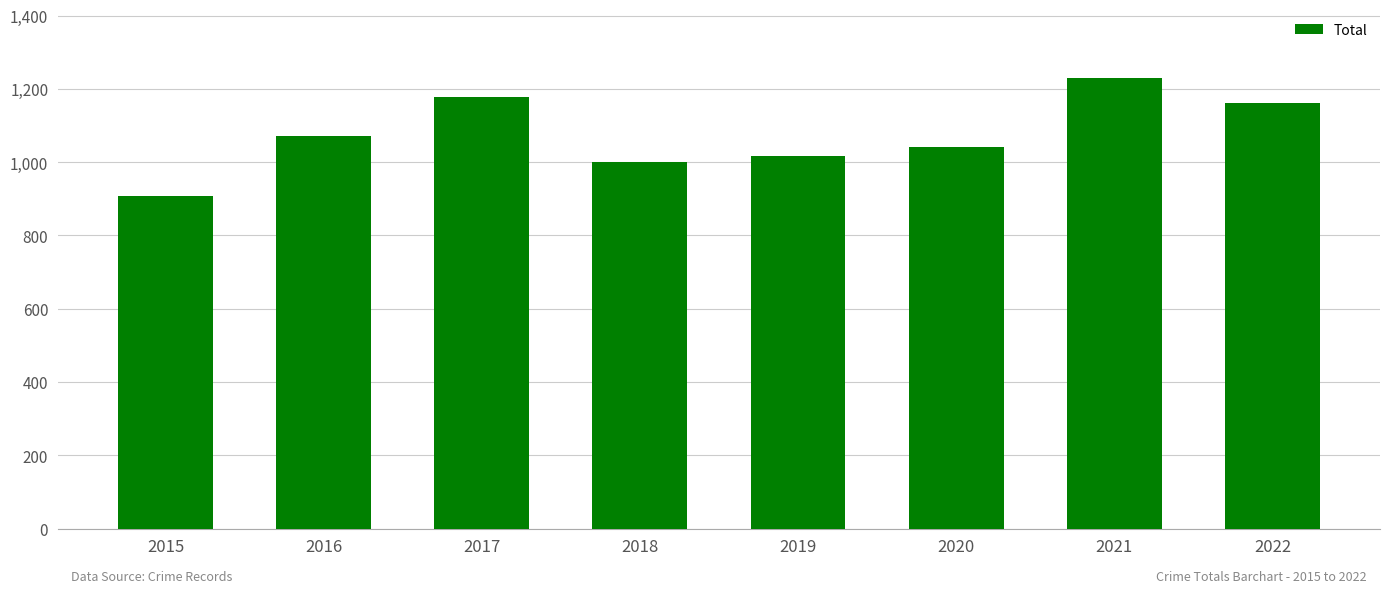

Reading right to left, transcribe all the data shown in this chart.

2022=1161	2021=1230	2020=1041	2019=1016	2018=1000	2017=1178	2016=1072	2015=908